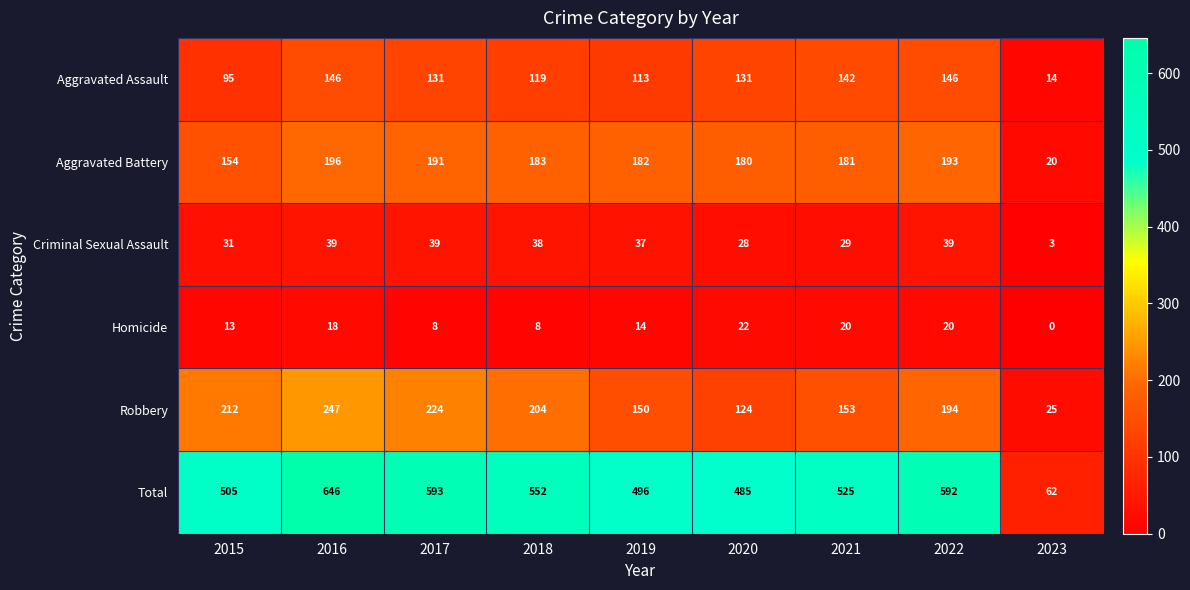

At 2018, list the series in order from largest to smallest.

Total, Robbery, Aggravated Battery, Aggravated Assault, Criminal Sexual Assault, Homicide